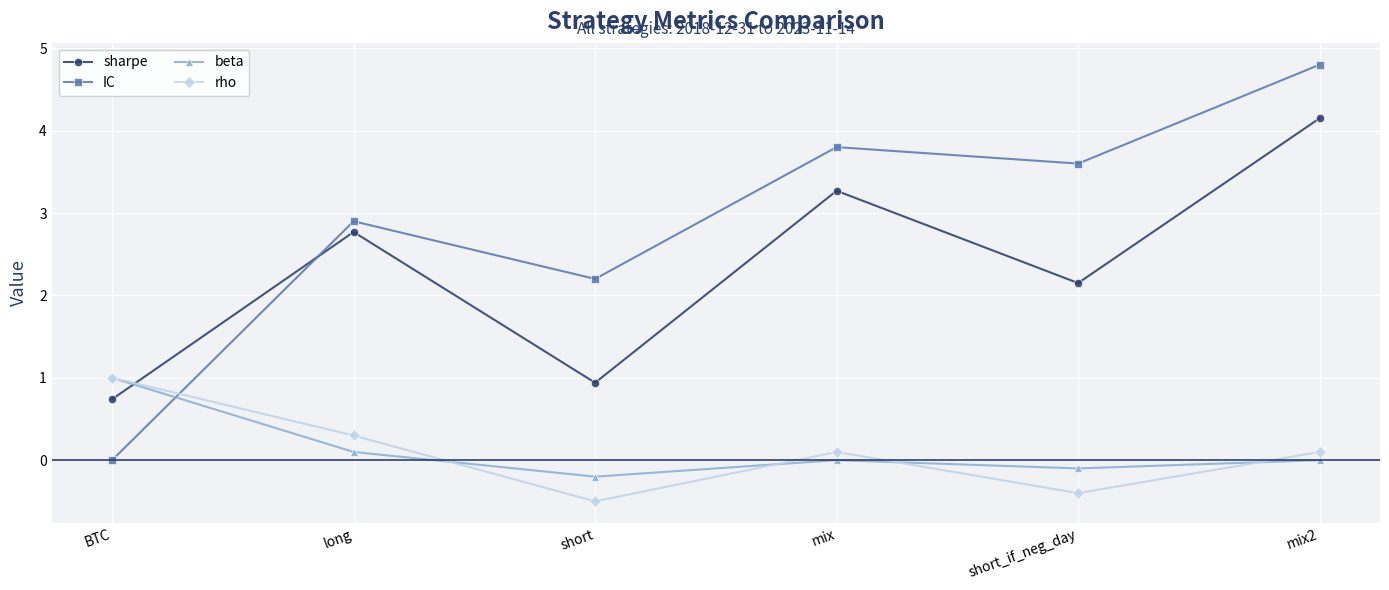

Which category has the highest value in the beta series?

BTC